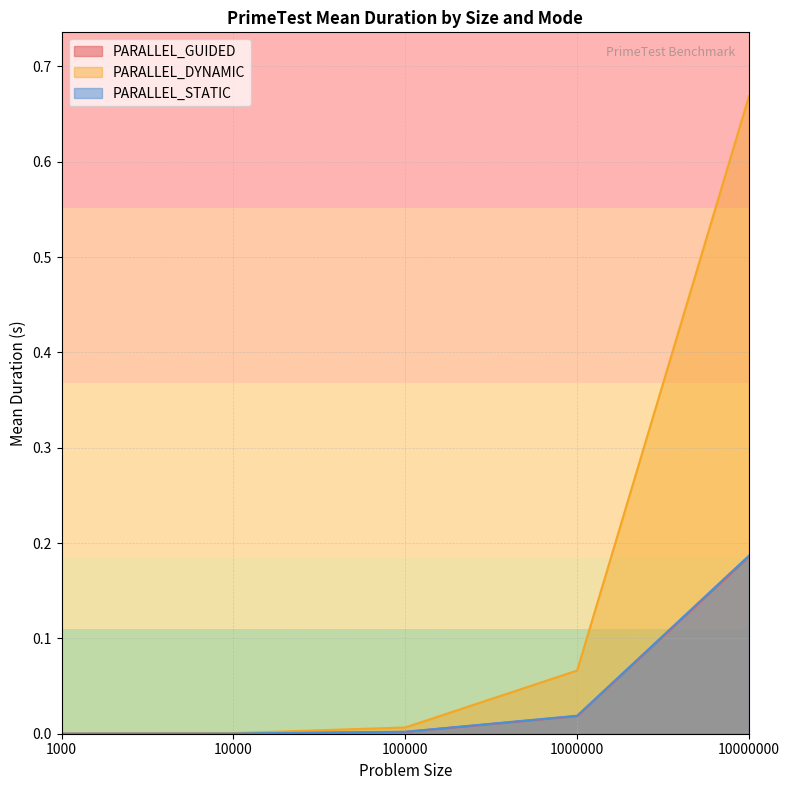

True or false: PARALLEL_STATIC and PARALLEL_GUIDED intersect in this chart.

False